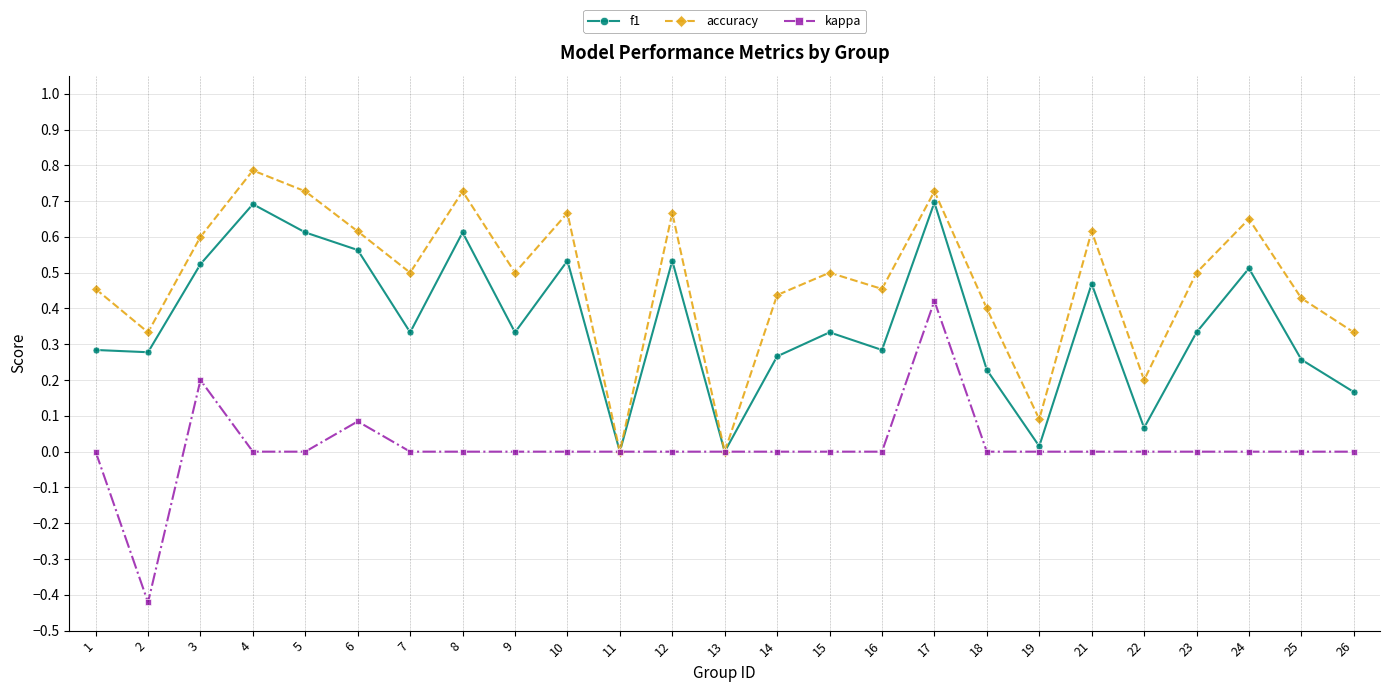

At which category does f1 reach its first local peak?

4